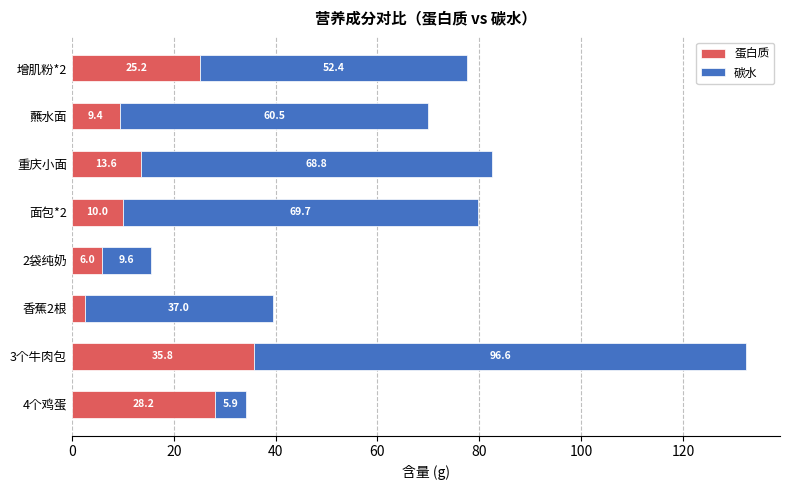

Rank the categories by 蛋白质 value from lowest to highest.

香蕉2根, 2袋纯奶, 蘸水面, 面包*2, 重庆小面, 增肌粉*2, 4个鸡蛋, 3个牛肉包